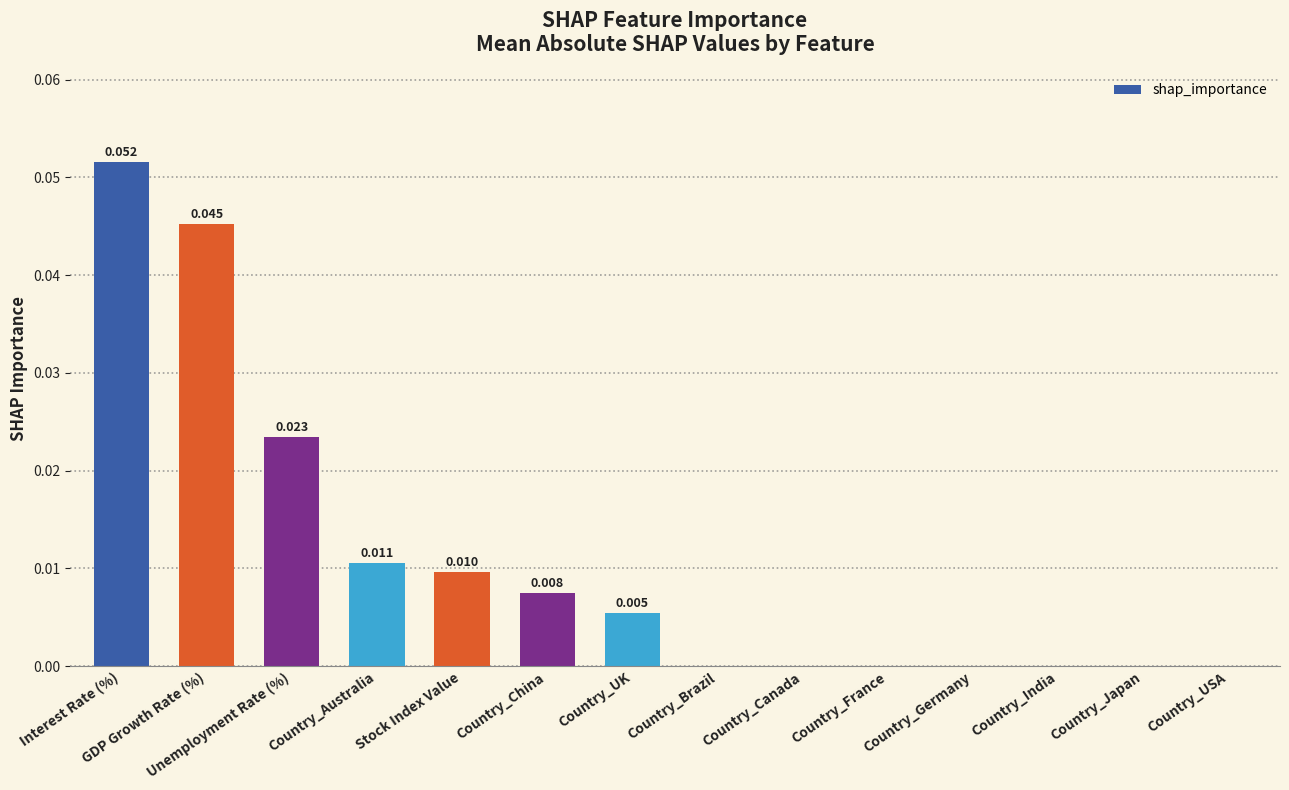

Which category has the highest value across all series?

Interest Rate (%)